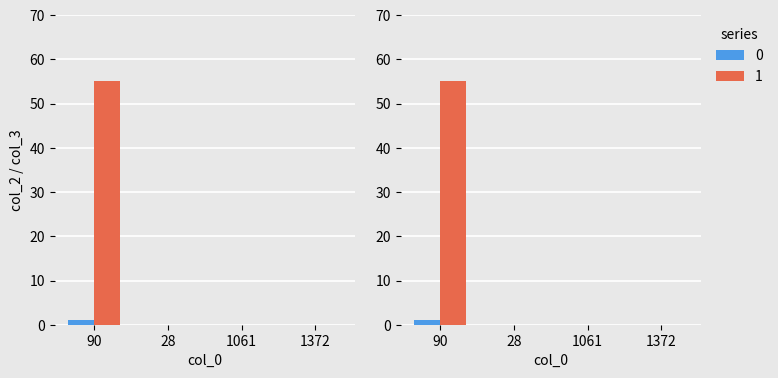

Reading left to right, what are all the values shown in this chart?

0: 1	0	0	0
1: 55	0	0	0